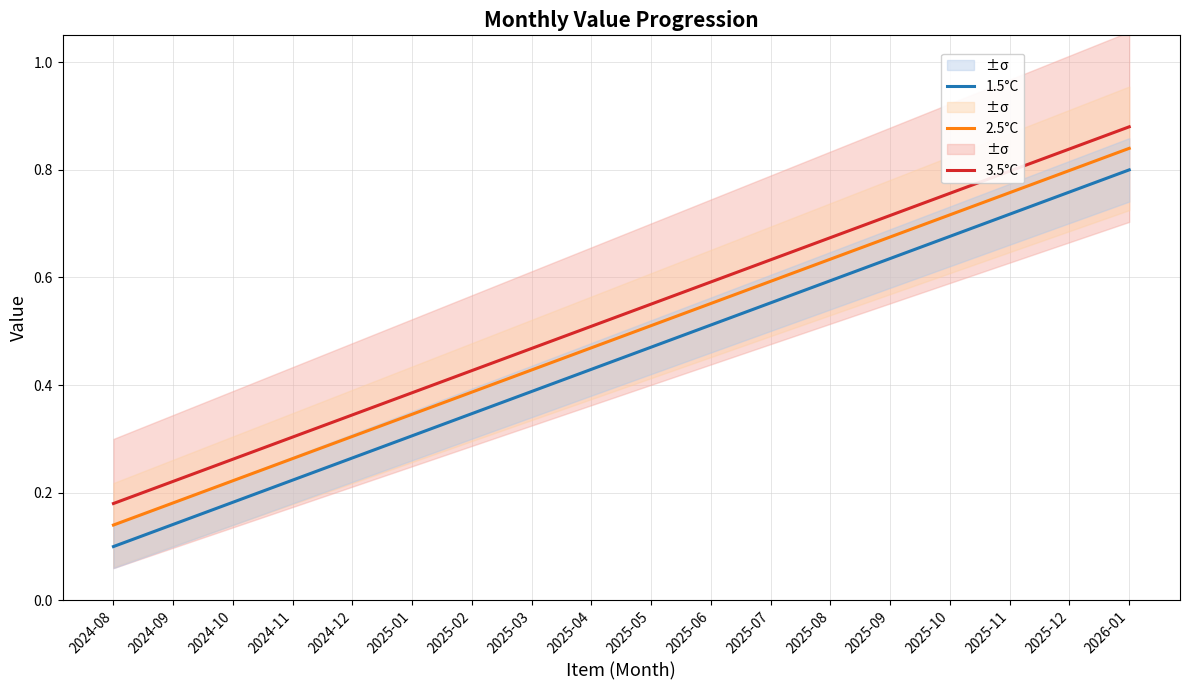

What is the spread (max minus min) of values at 2025-07?

0.1